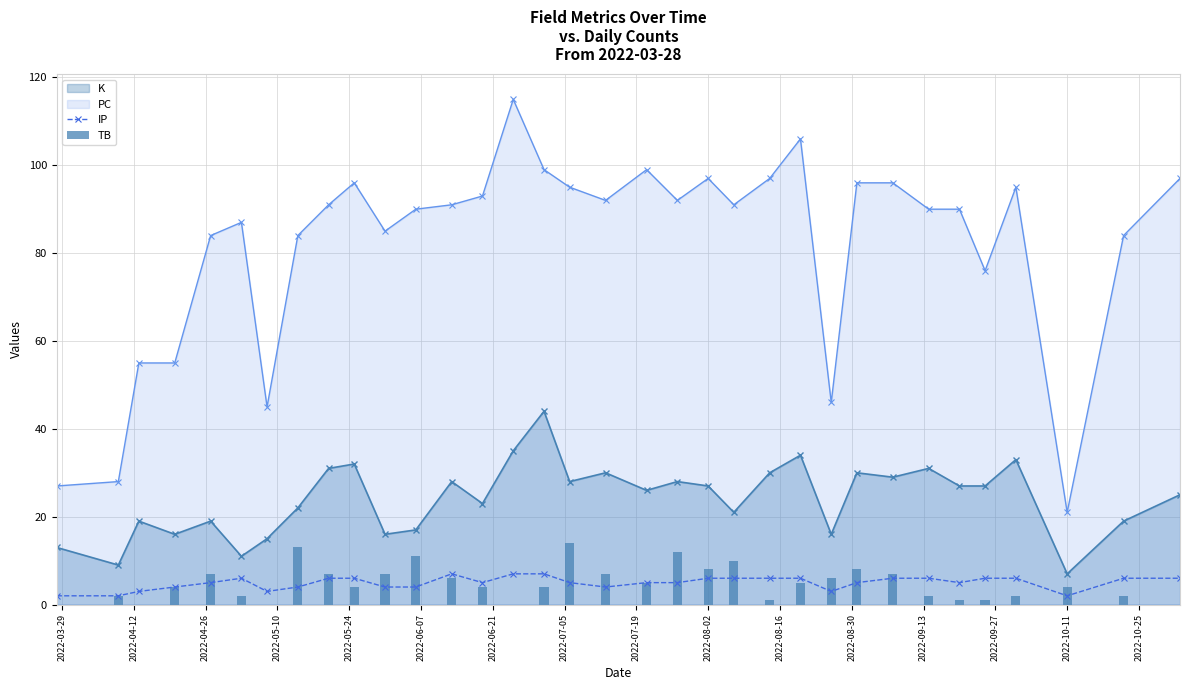

What is the sum of all IP values?

169